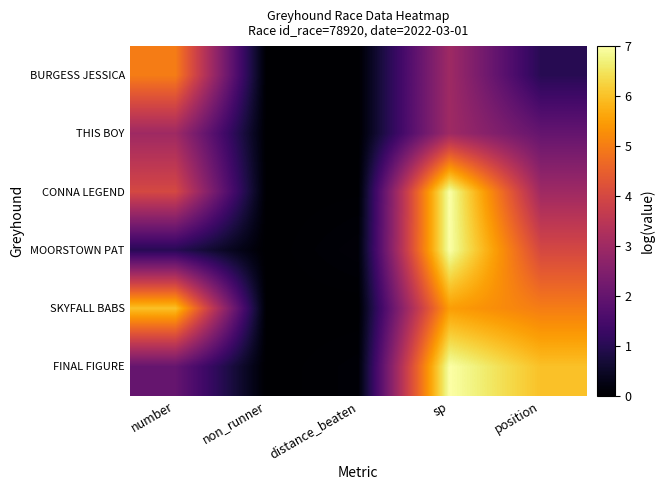

Reading left to right, list all the values displayed in this chart.

BURGESS JESSICA: number=5.0	non_runner=0.0	distance_beaten=0.0	sp=3.0	position=1.0
THIS BOY: number=3.0	non_runner=0.0	distance_beaten=0.0	sp=3.0	position=2.0
CONNA LEGEND: number=4.0	non_runner=0.0	distance_beaten=0.0	sp=7.0	position=3.0
MOORSTOWN PAT: number=1.0	non_runner=0.0	distance_beaten=0.1	sp=7.0	position=4.0
SKYFALL BABS: number=6.0	non_runner=0.0	distance_beaten=0.0	sp=5.5	position=5.0
FINAL FIGURE: number=2.0	non_runner=0.0	distance_beaten=0.1	sp=7.0	position=6.0